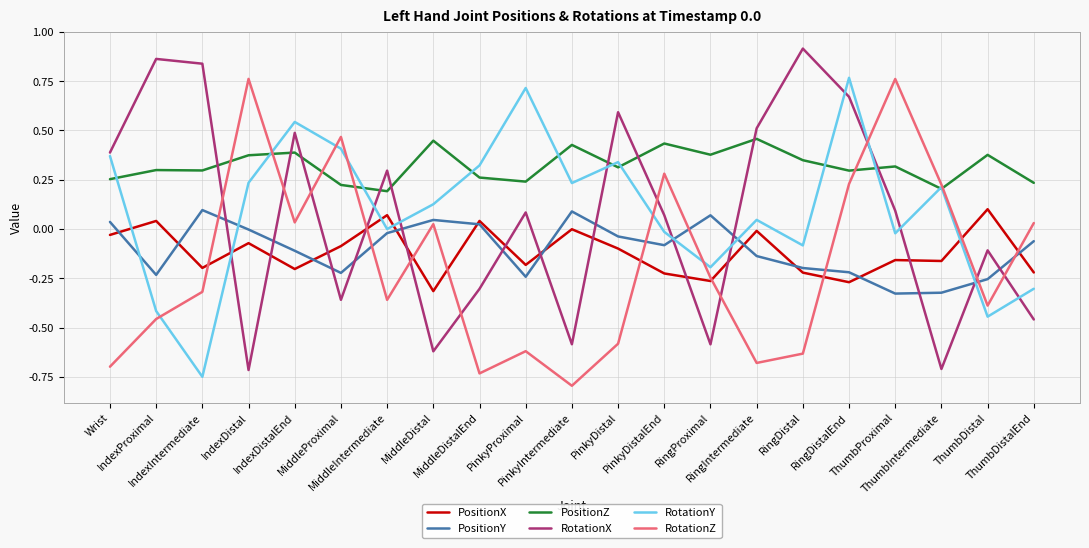

What is the difference between the highest and lowest values at Wrist?

1.1